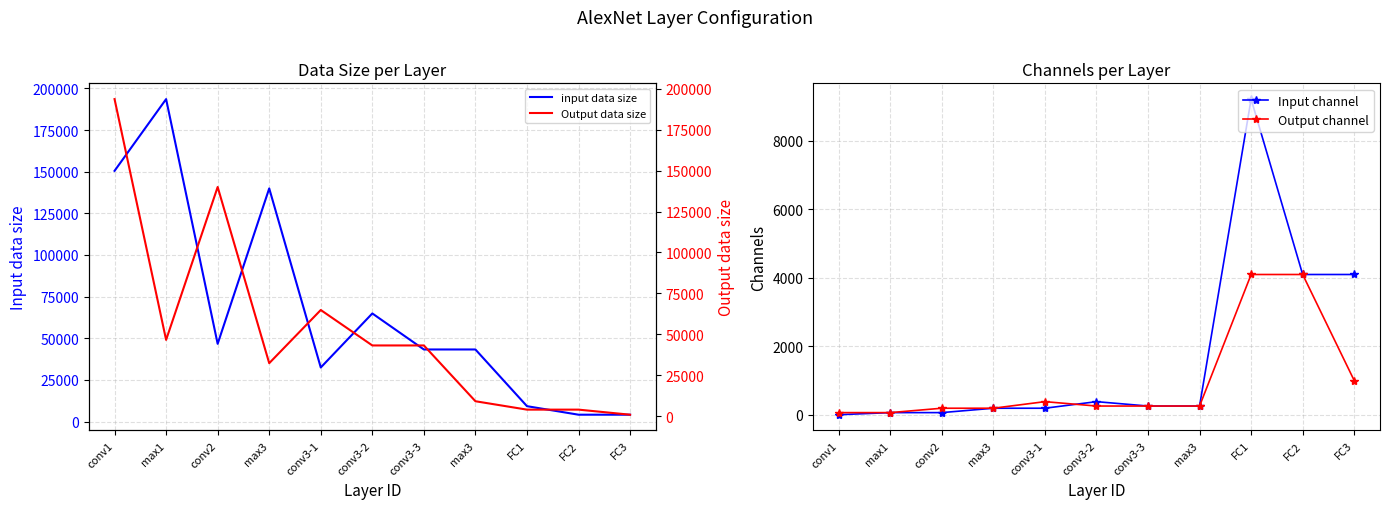

Between max1 and FC3, which series saw the biggest shift?

input data size